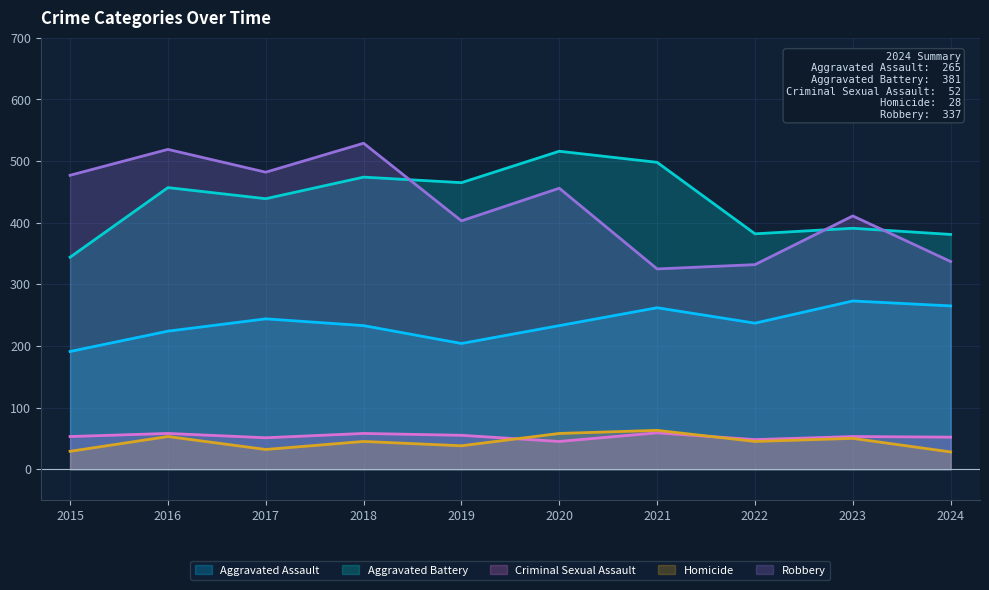

Reading left to right, list all the values displayed in this chart.

Aggravated Assault: 2015=191	2016=224	2017=244	2018=233	2019=204	2020=233	2021=262	2022=237	2023=273	2024=265
Aggravated Battery: 2015=344	2016=457	2017=439	2018=474	2019=465	2020=516	2021=498	2022=382	2023=391	2024=381
Criminal Sexual Assault: 2015=53	2016=58	2017=51	2018=58	2019=55	2020=45	2021=59	2022=48	2023=53	2024=52
Homicide: 2015=29	2016=53	2017=32	2018=45	2019=38	2020=58	2021=63	2022=45	2023=50	2024=28
Robbery: 2015=477	2016=519	2017=482	2018=529	2019=403	2020=456	2021=325	2022=332	2023=411	2024=337